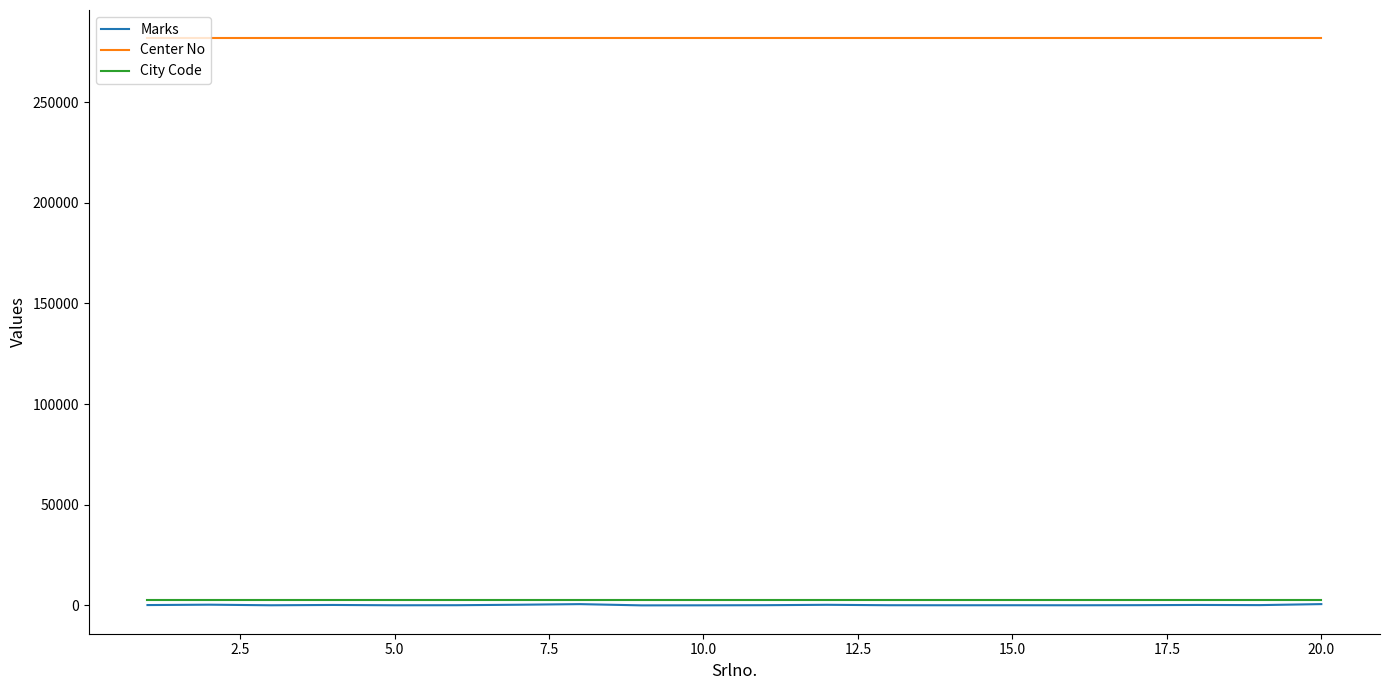

What are all the series names shown in the legend?

Marks, Center No, City Code